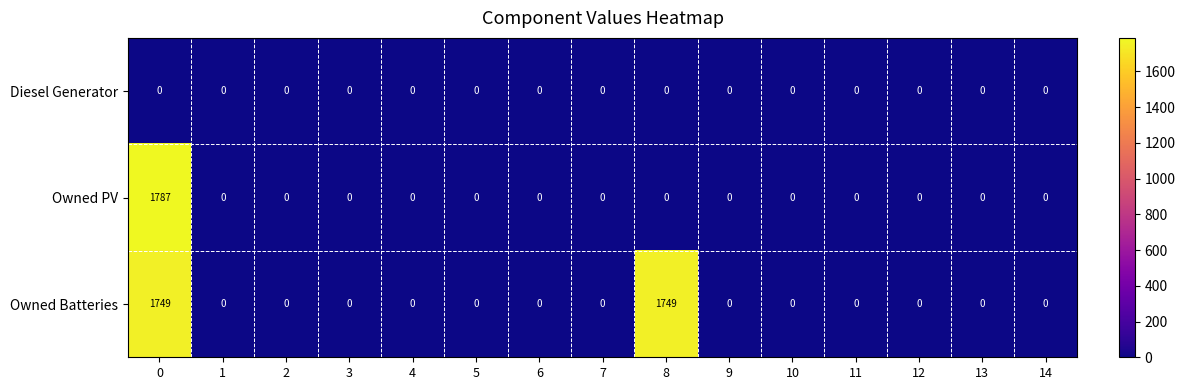

At how many categories does at least one series exceed 83?

2